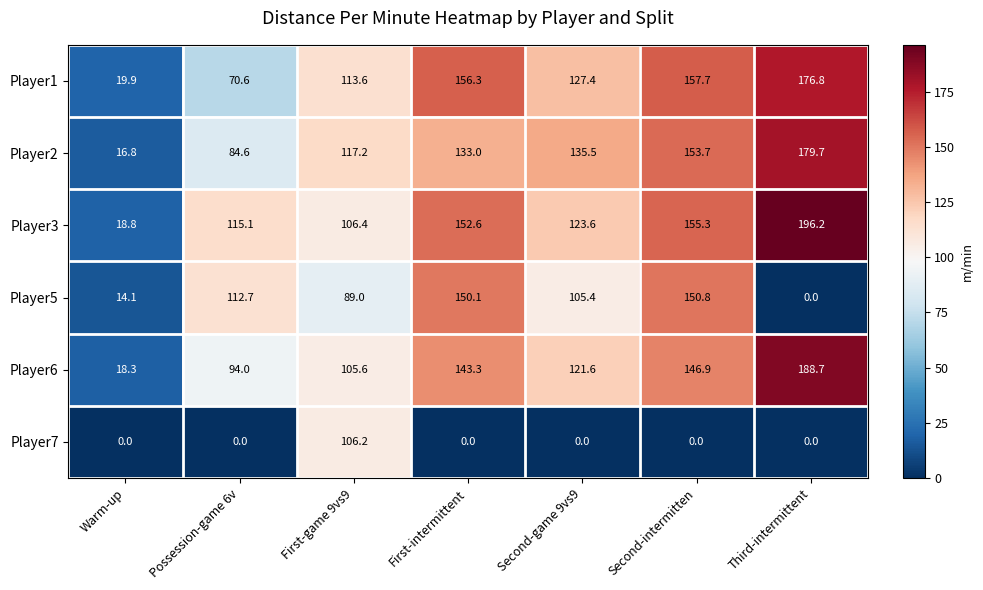

The Player2 series shows 119.0 at Possession-game 6v. True or false?

False